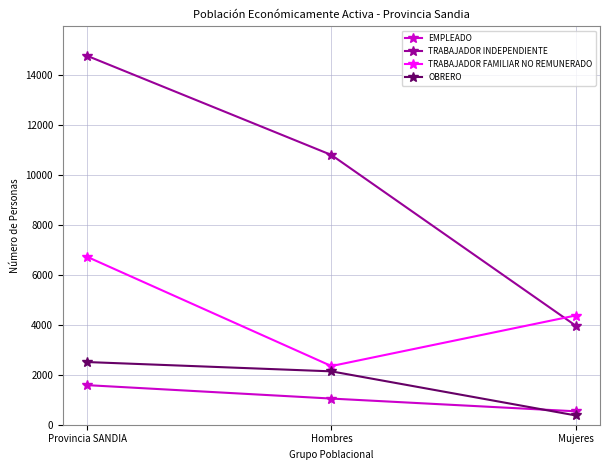

At which label does EMPLEADO first exceed 1048?

Provincia SANDIA